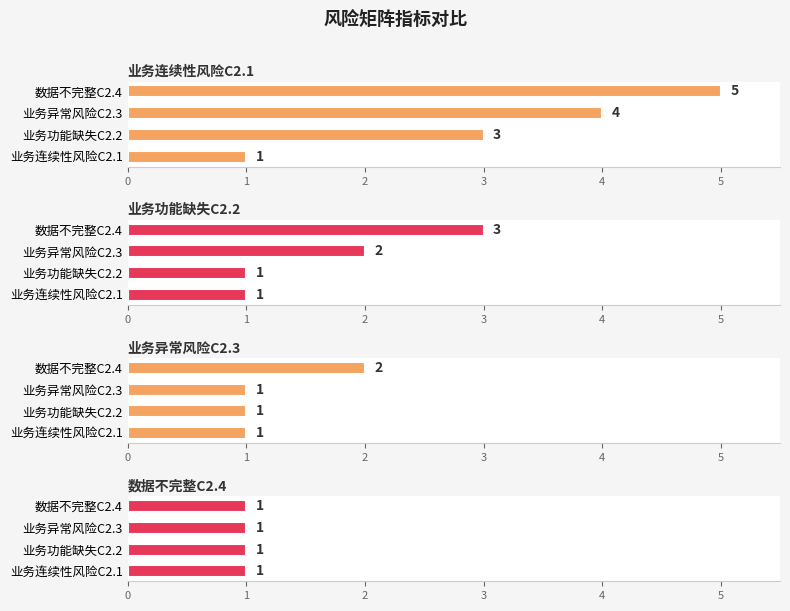

Is it true that 数据不完整C2.4 equals 0.3 at 1?

False